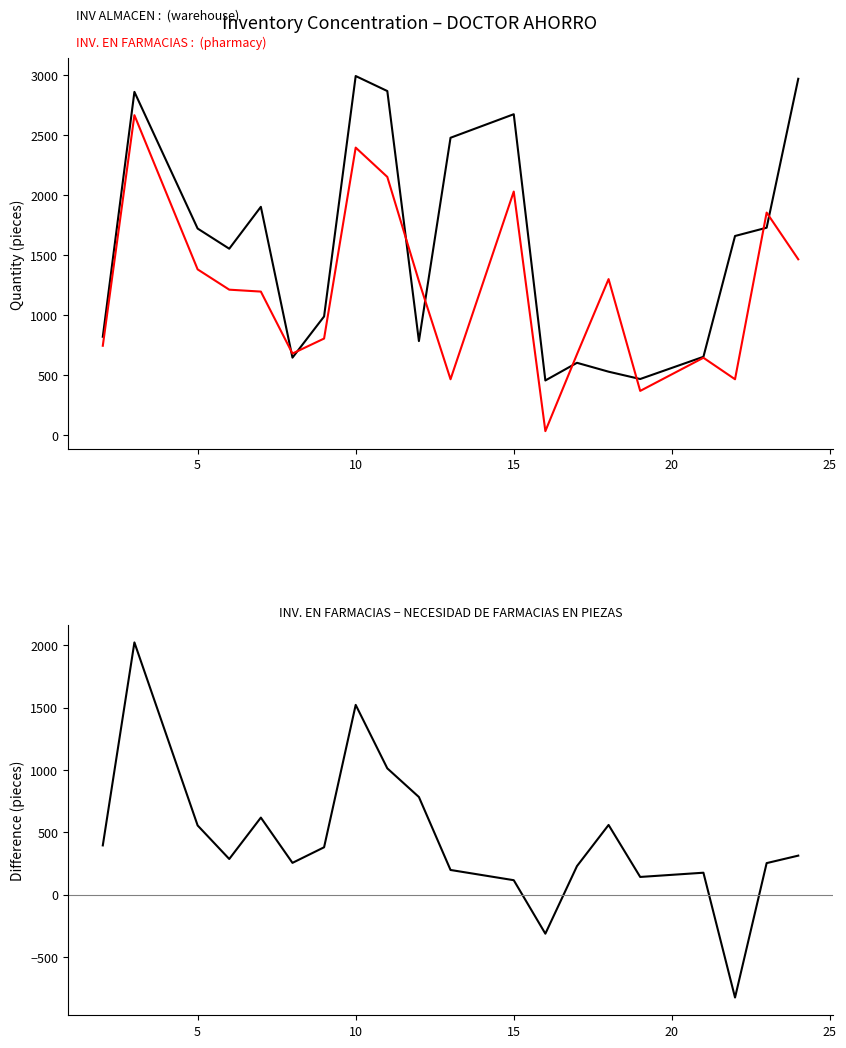

In INV. EN FARMACIAS, how many points are lower than both neighbors (excluding endpoints)?

5